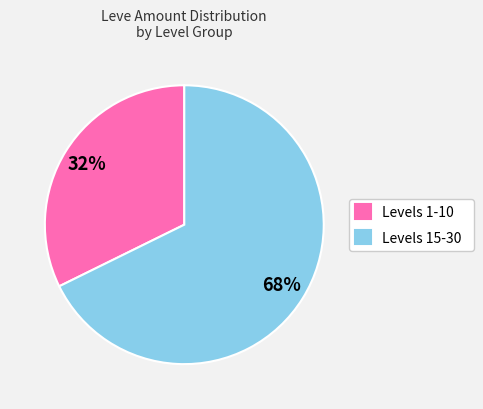

True or false: Levels 1-10 accounts for 32% of the total.

True